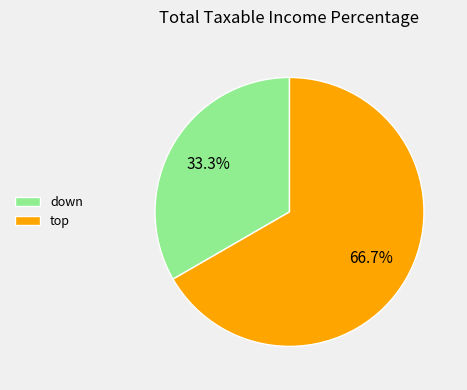

To the nearest percent, what portion does down represent?

33%